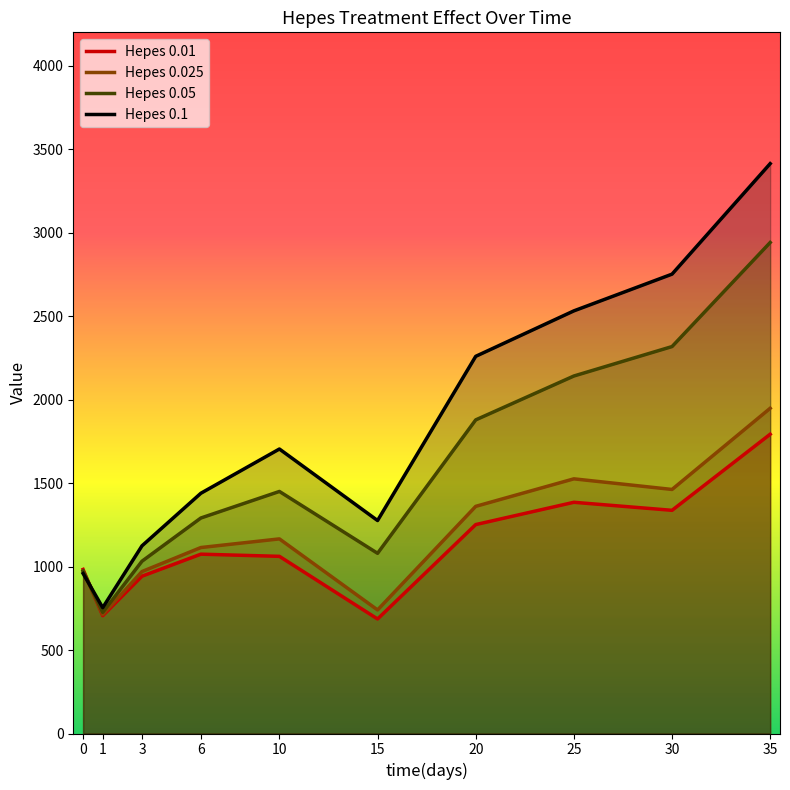

What is the minimum value shown in the chart?

686.0